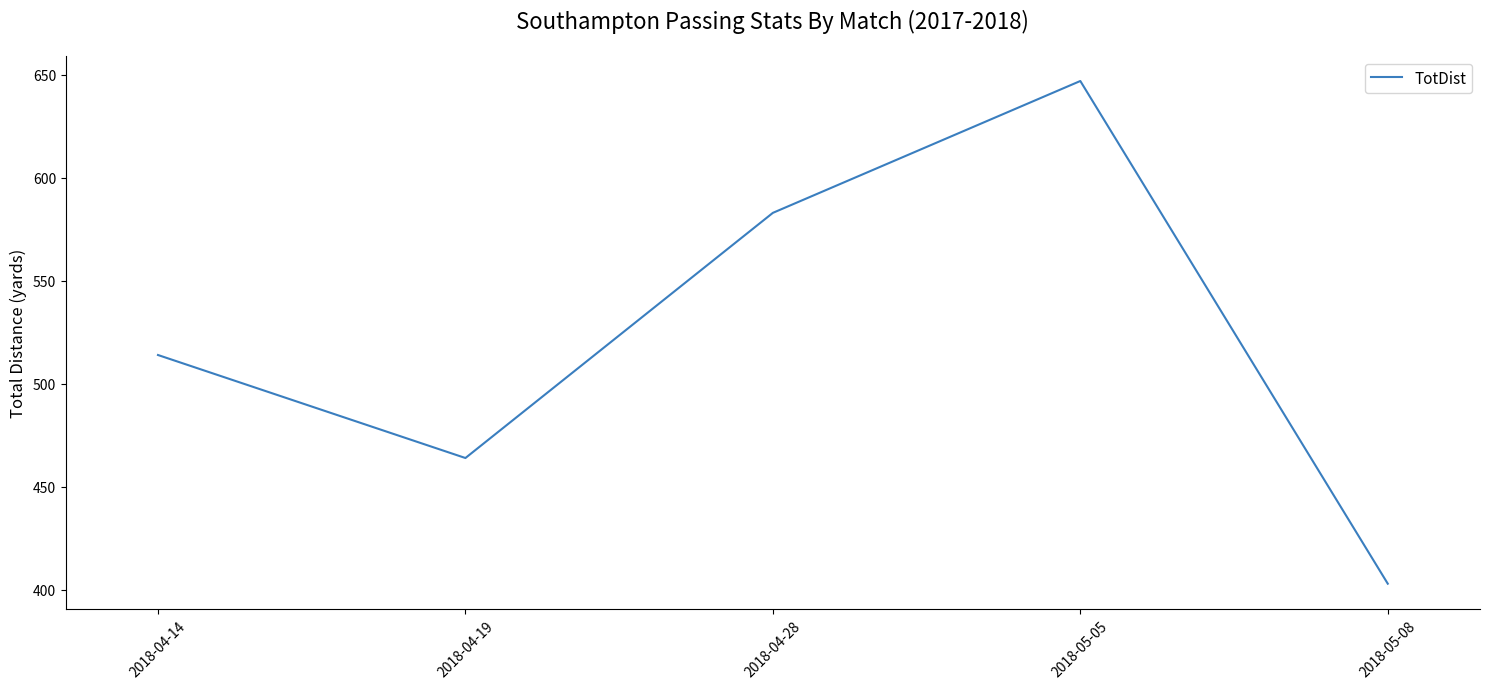

The value at 2018-04-14 is 514. True or false?

True